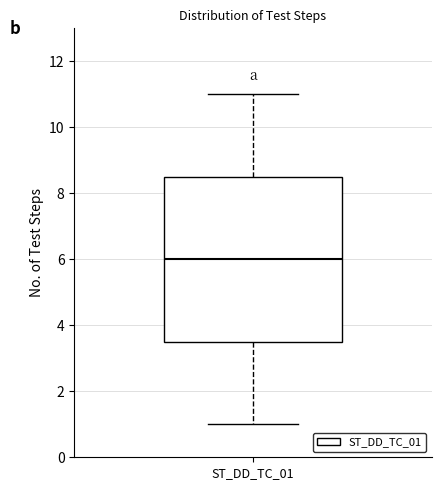

Where does the lower whisker of the box for ST_DD_TC_01 end on the y-axis? The values are not printed on the chart, so give them approximately, as read against the axis.

1.0